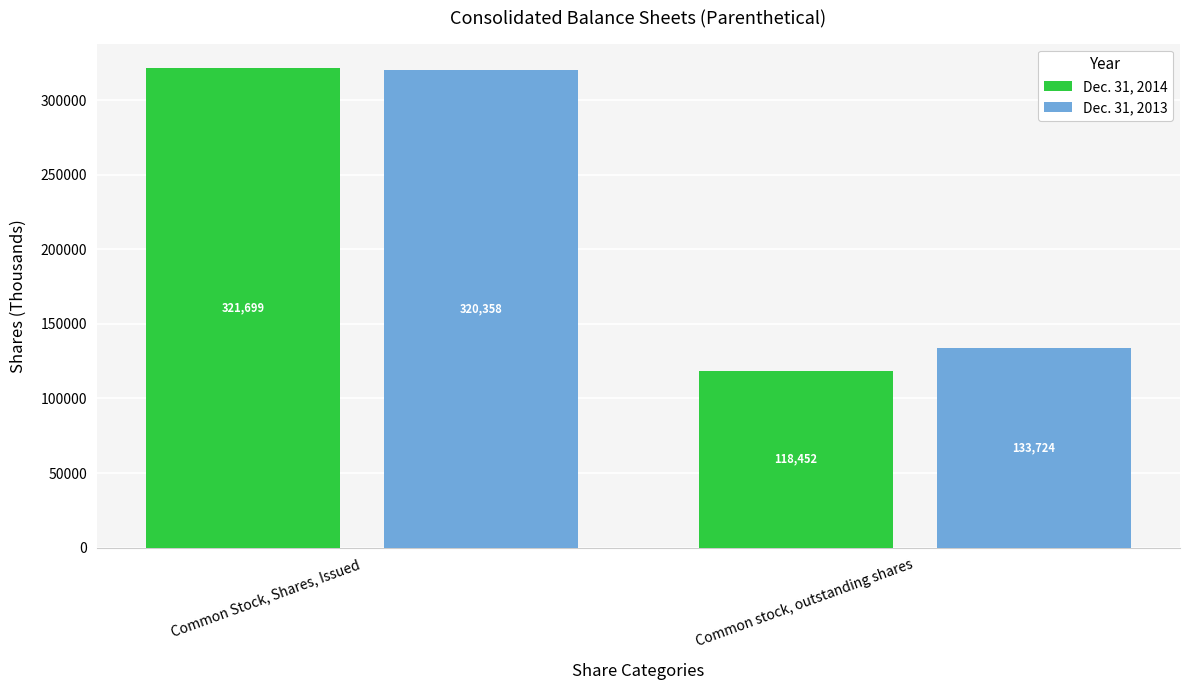

At Common stock, outstanding shares, list the series in order from largest to smallest.

Dec. 31, 2013, Dec. 31, 2014